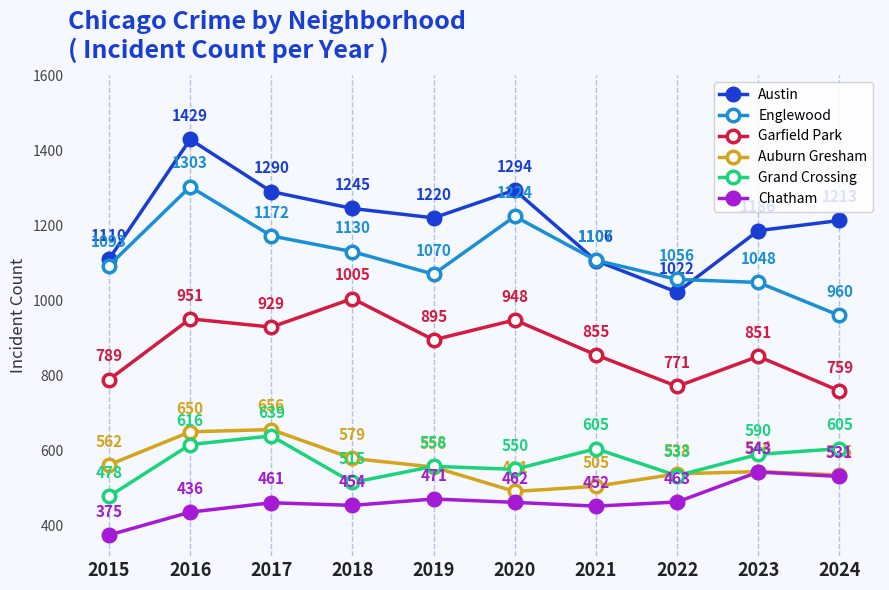

What is the maximum value for Grand Crossing?

639